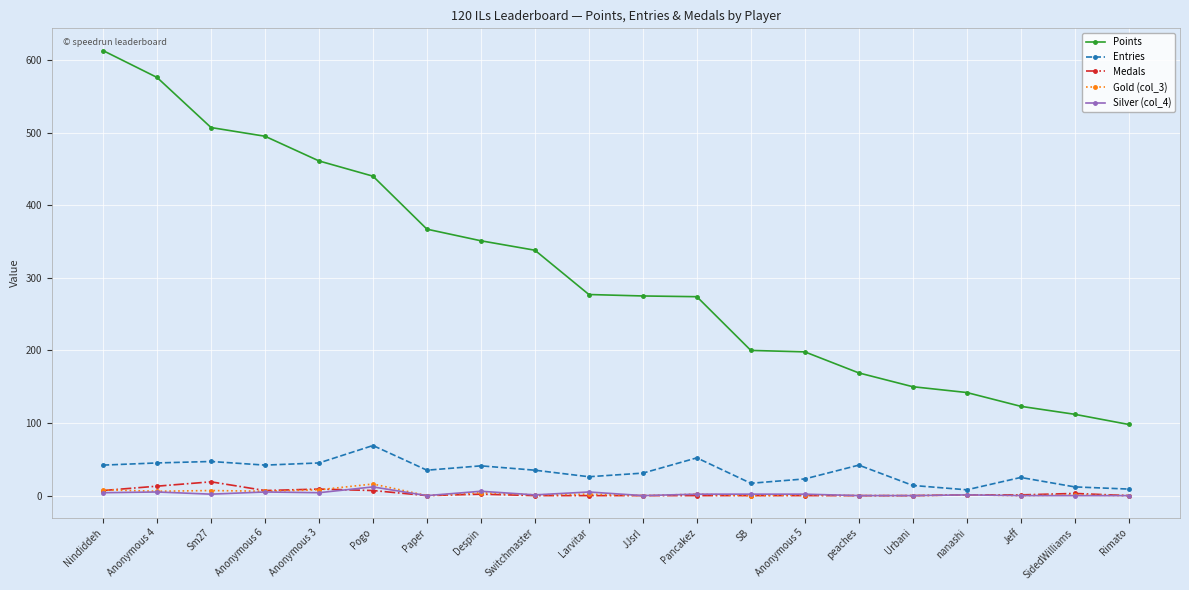

What value does the Points series have at Sm27, to the nearest 100?

500